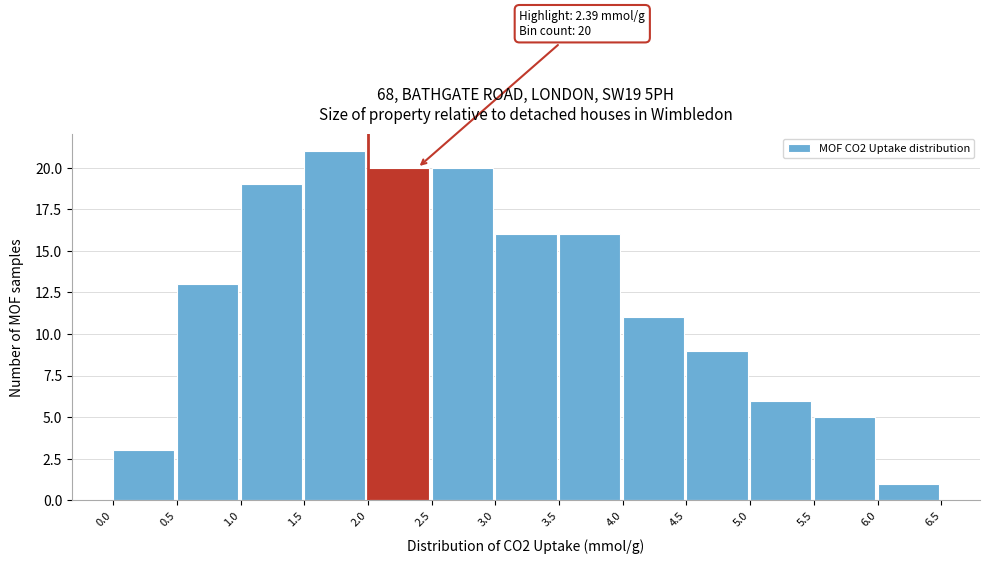

Over which range of the x-axis is the bar tallest?

1.5 to 2.0